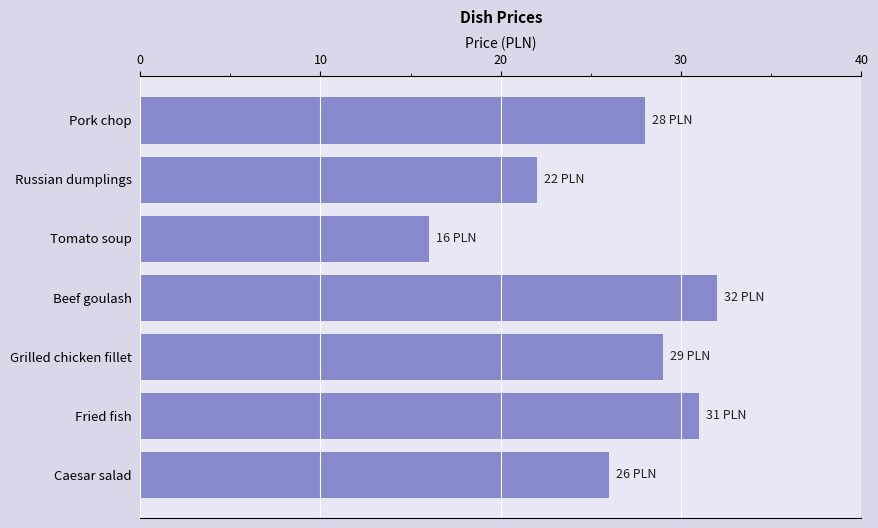

List the labels in order of value, largest first.

Beef goulash, Fried fish, Grilled chicken fillet, Pork chop, Caesar salad, Russian dumplings, Tomato soup